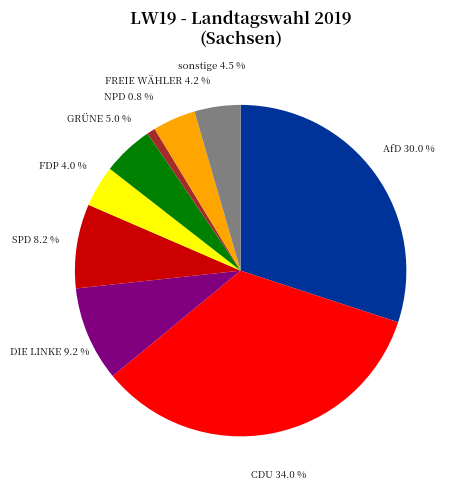

Does any single category account for the majority?

No